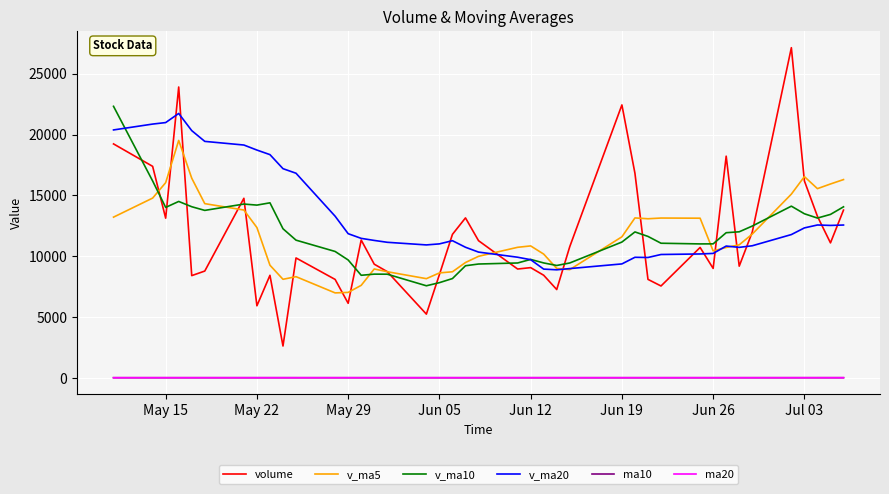

Count the number of data series in this chart.

6